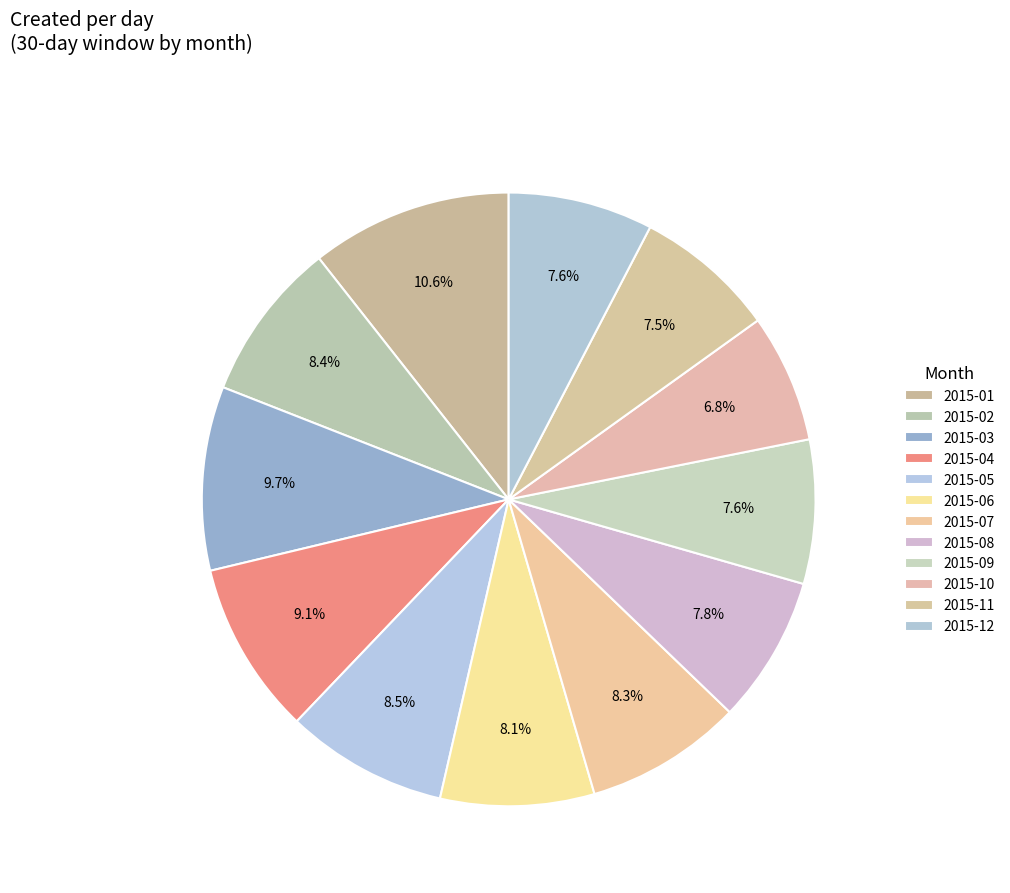

How many segments does this pie chart have?

12